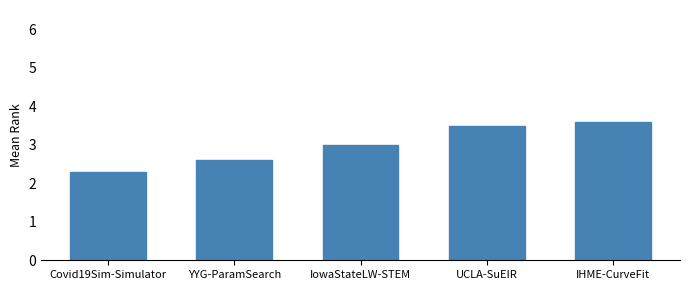

What is the smallest value displayed?

2.3